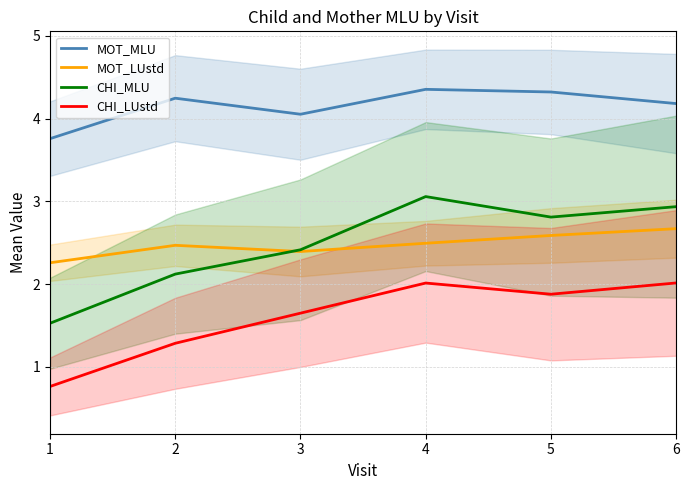

Is the value of CHI_LUstd at 5 greater than the value of CHI_MLU at 4?

No